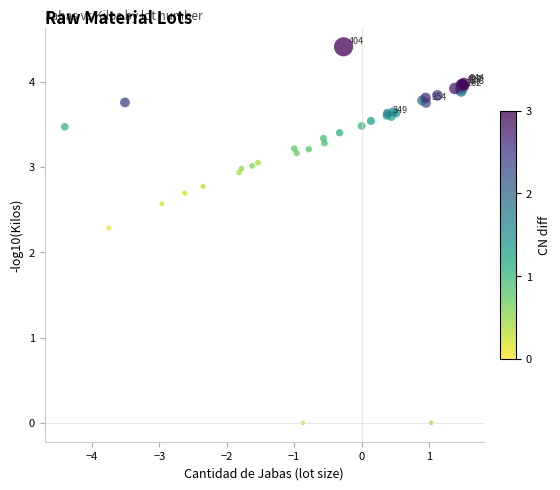

What Y value in the scatter plot is closest to 2?

2.3